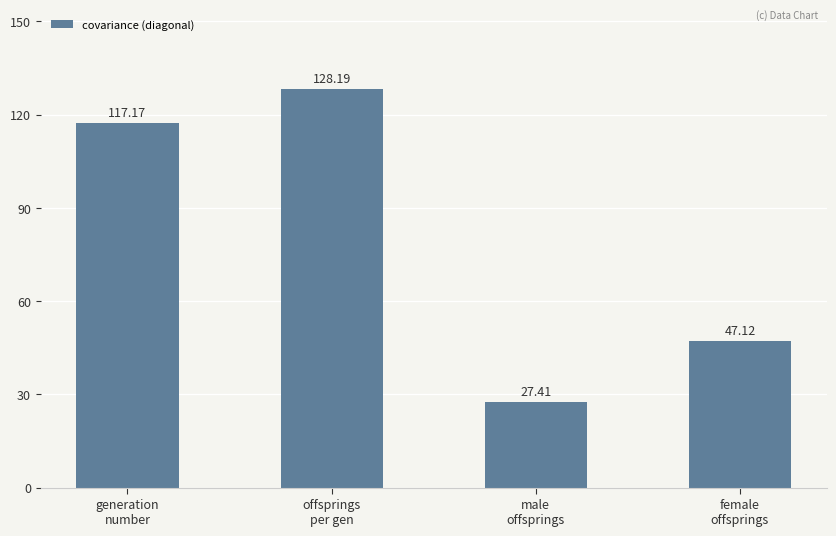

At which label is the value closest to 77?

female
offsprings